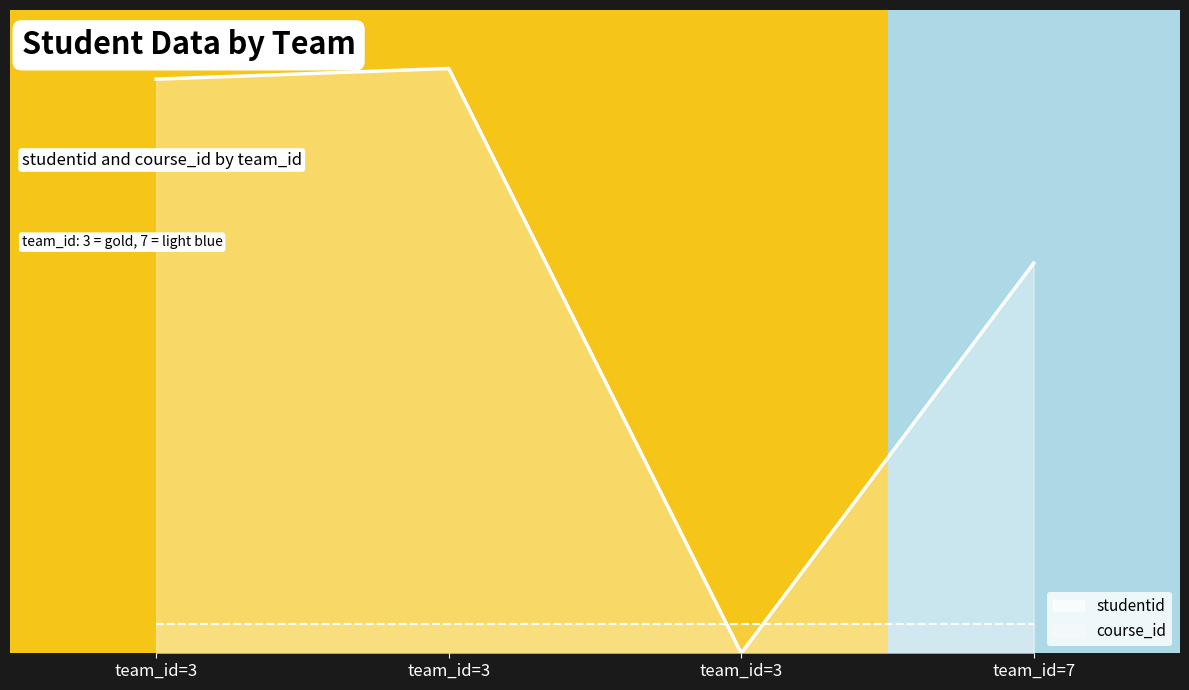

The value of studentid at team_id=3 is 0.0. True or false?

True